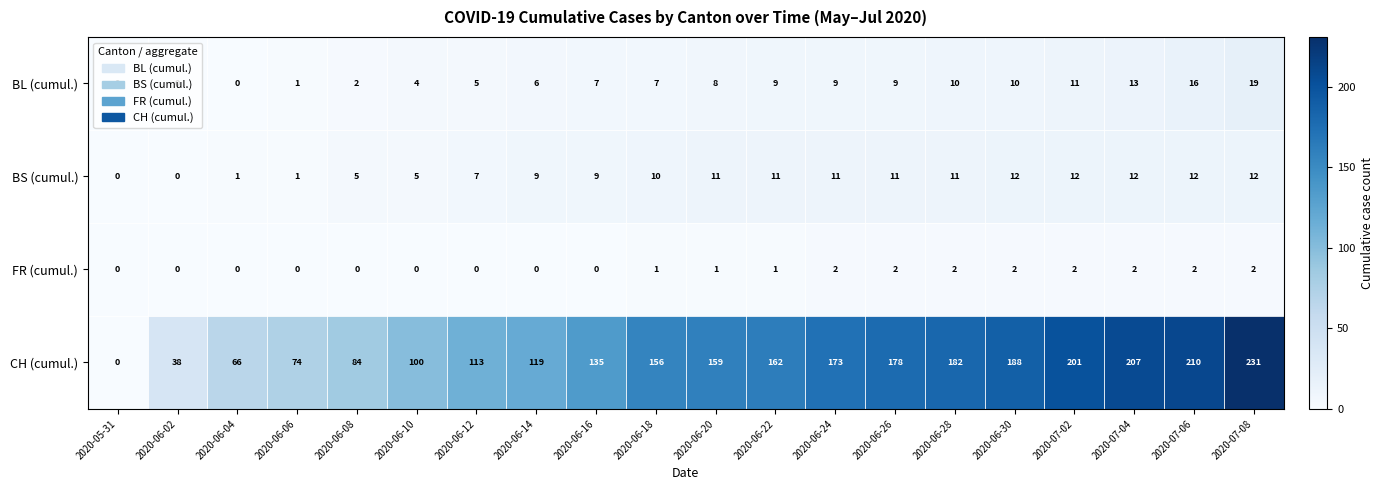

At how many categories does at least one series exceed 28?

19